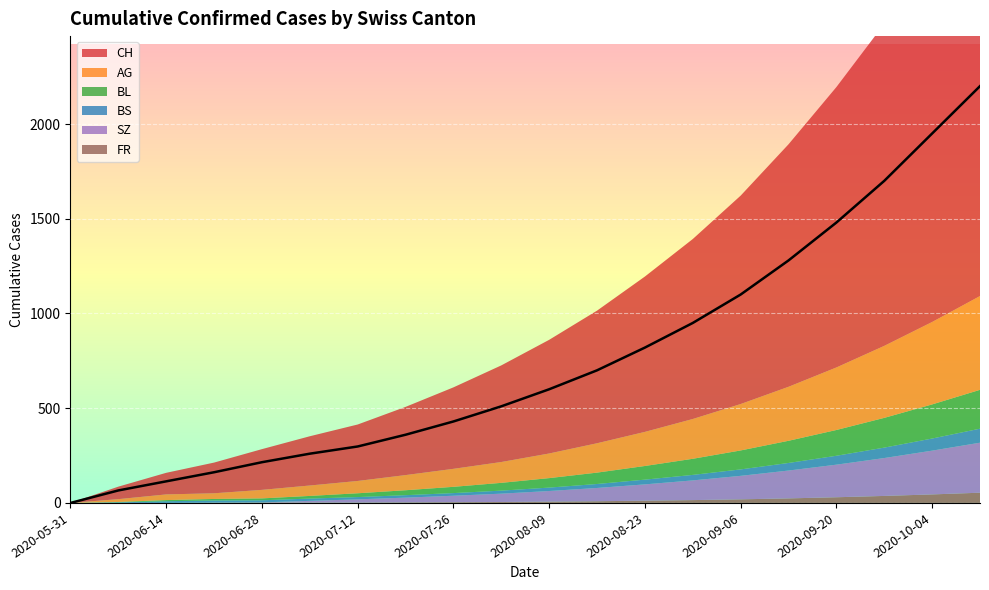

Is it true that AG equals 180 at 2020-08-23?

True